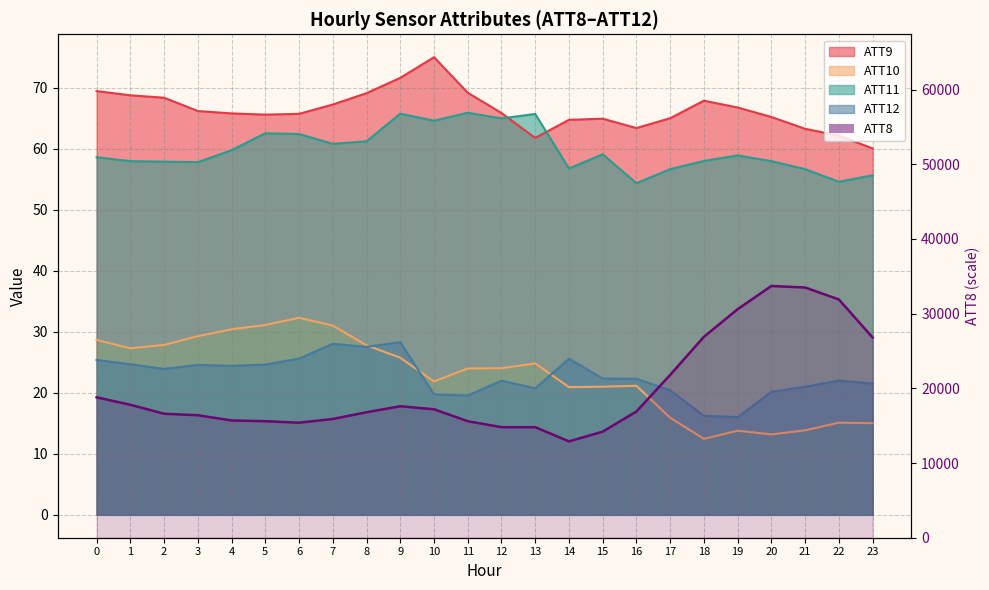

True or false: ATT11 and ATT8 cross at least once.

False